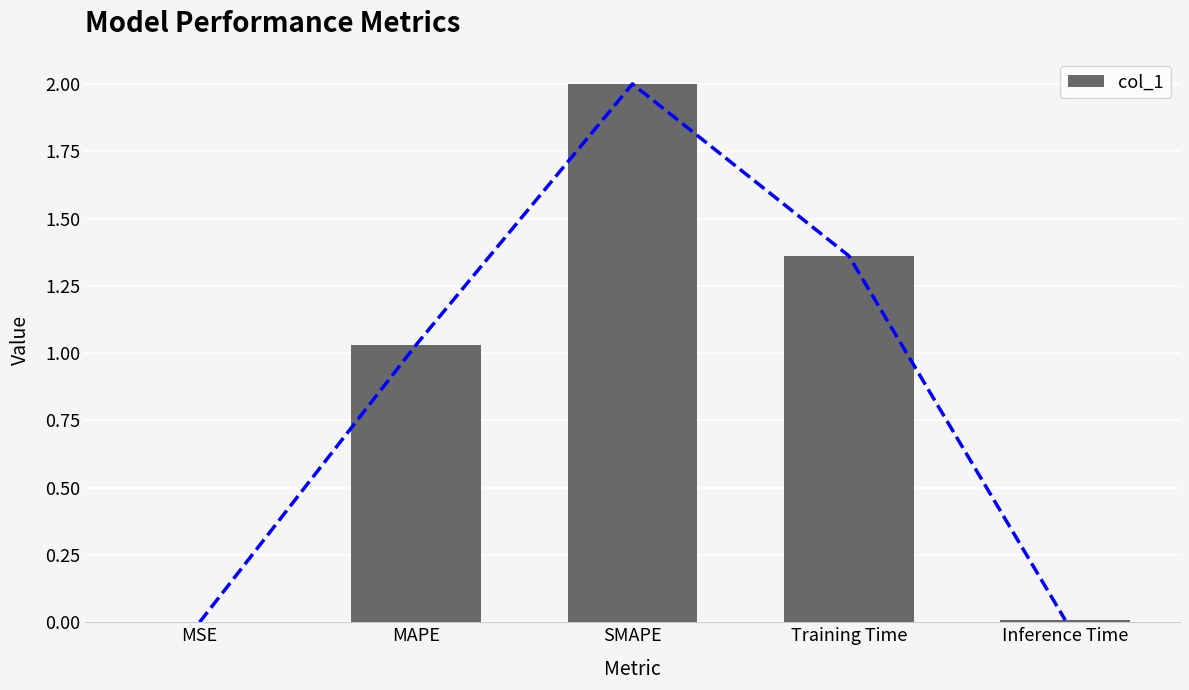

List the labels in order of value, smallest first.

MSE, Inference Time, MAPE, Training Time, SMAPE